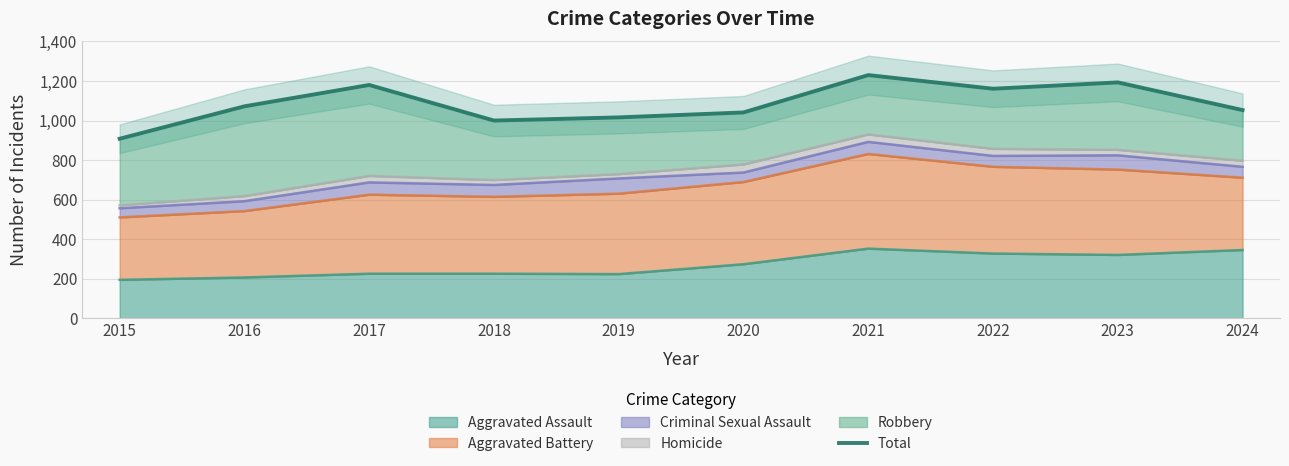

How many data points are above 1072?

4